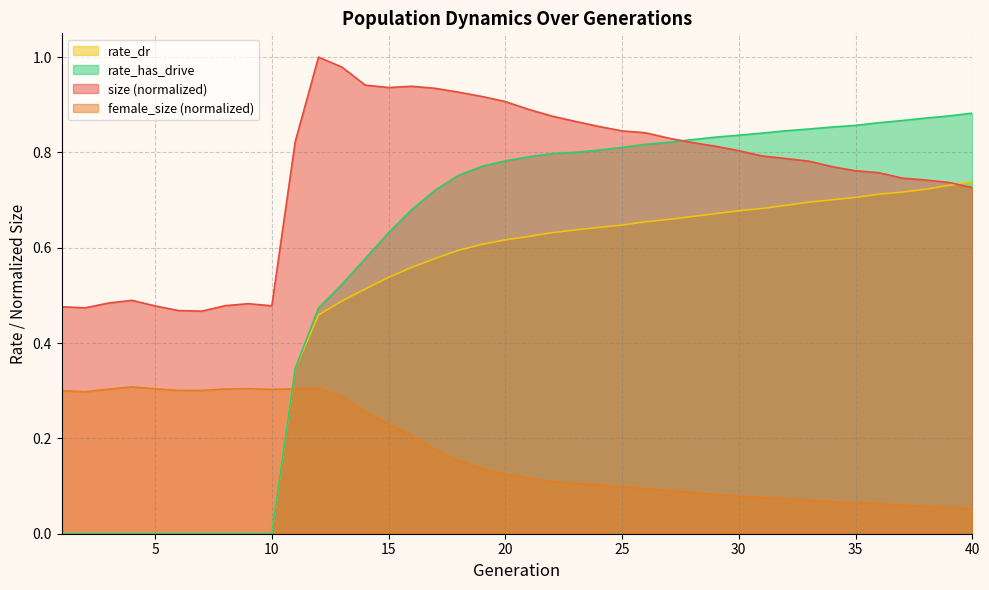

Rank the series by their maximum value, from lowest to highest.

female_size (normalized), rate_dr, rate_has_drive, size (normalized)